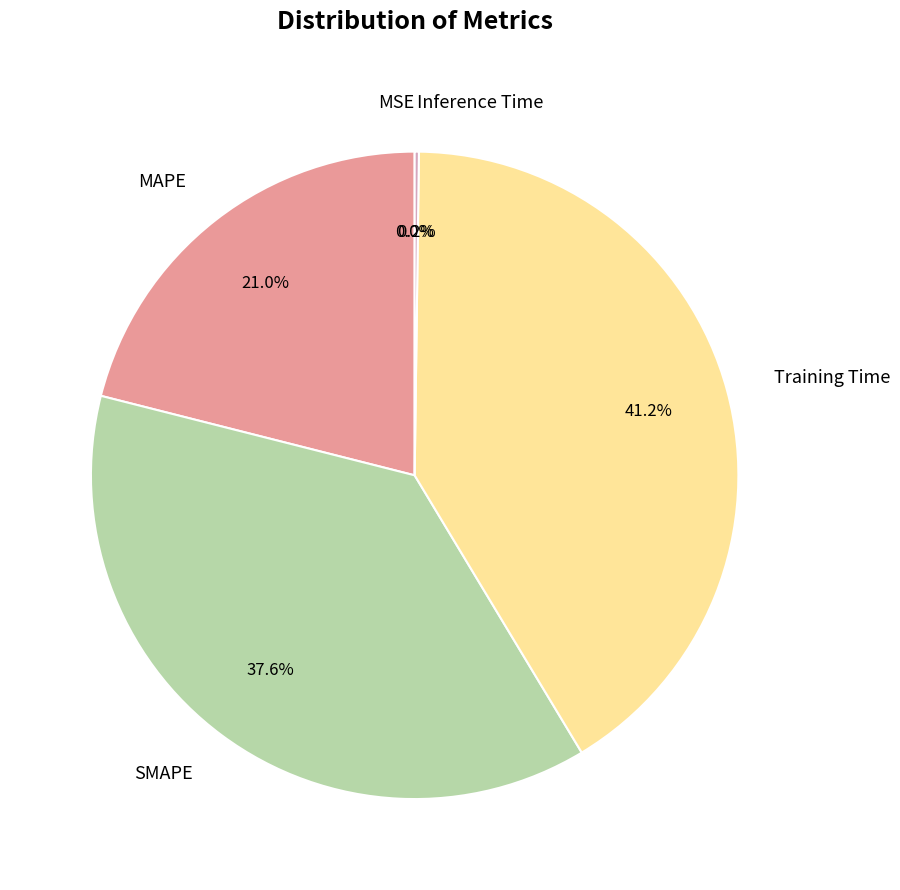

What percentage do MAPE and SMAPE together represent?

58.6%